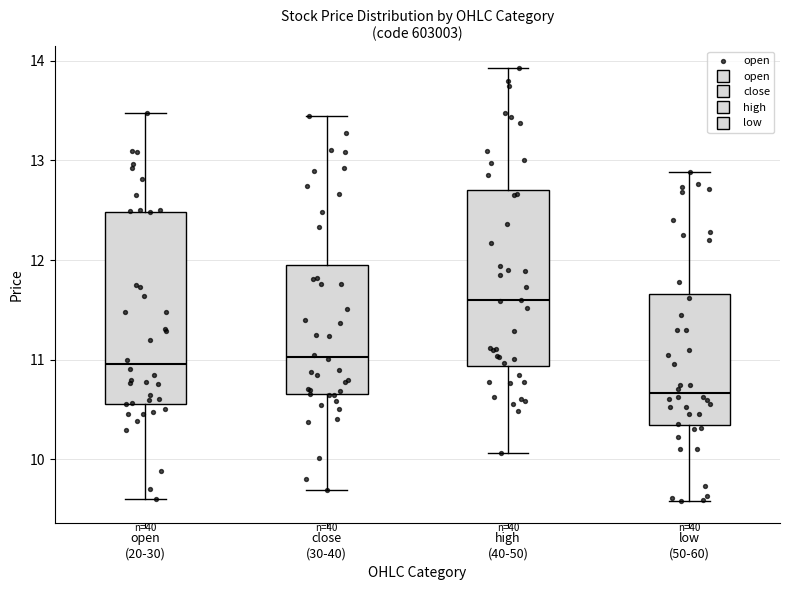

Which box is the tallest, from its lower edge to its upper edge?

open (20-30)